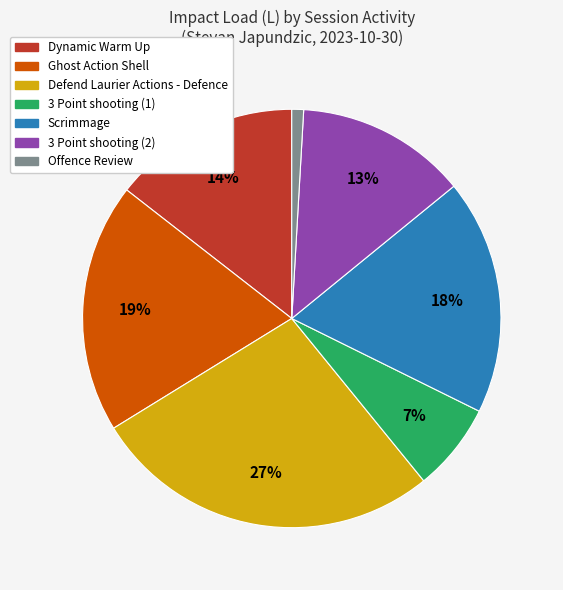

To the nearest percent, what is the average slice percentage?

14%